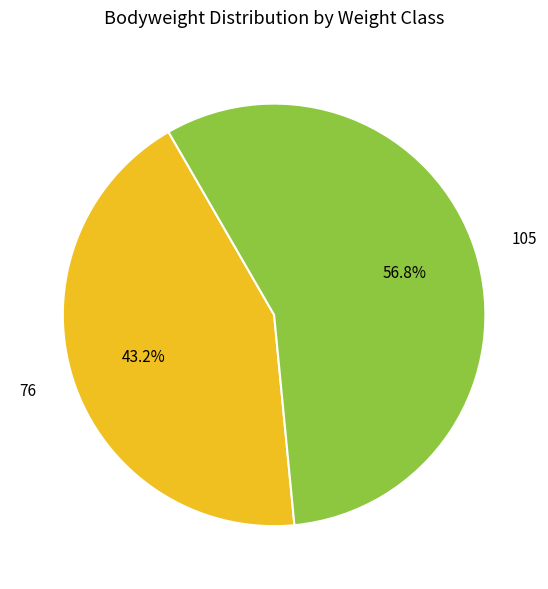

Combined, do 105 and 76 account for over 50%?

Yes